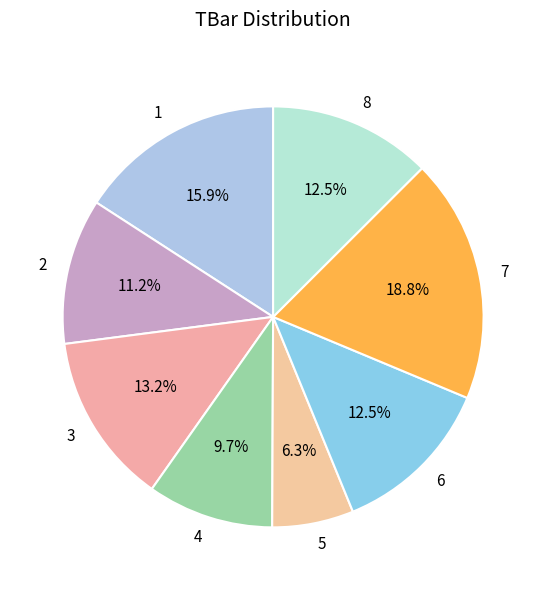

How many slices are in this pie chart?

8